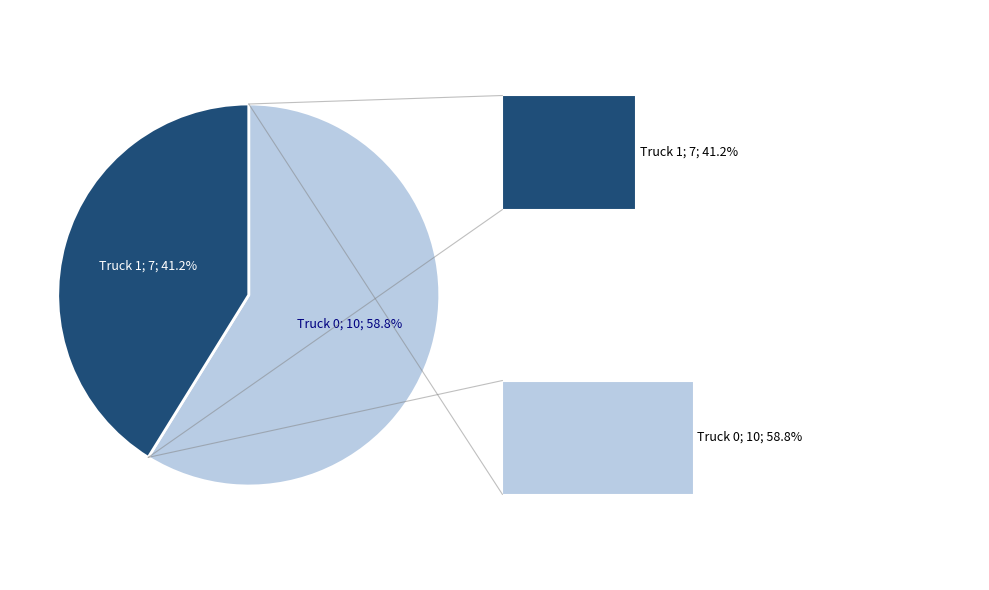

Is it true that 0 is 53% of the pie?

False